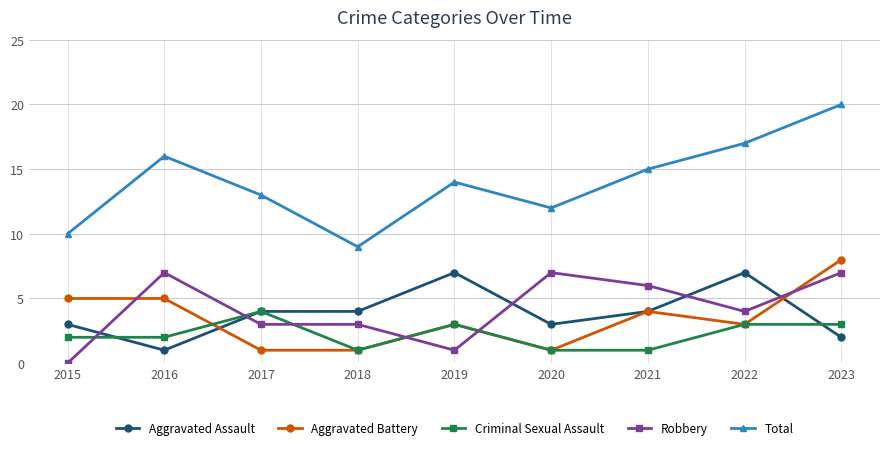

True or false: Aggravated Assault and Aggravated Battery intersect in this chart.

True